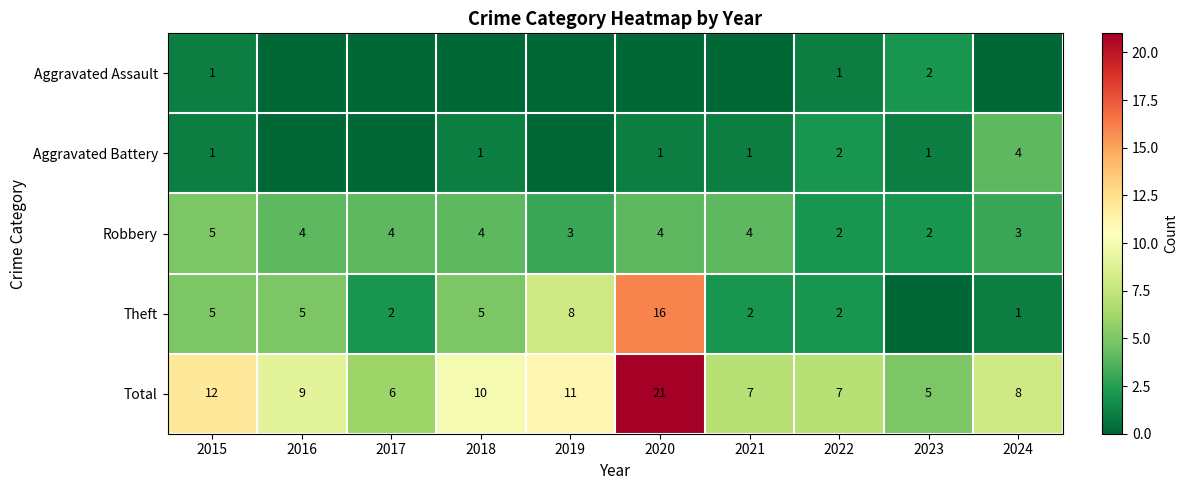

Which category has the highest value in the Robbery series?

2015